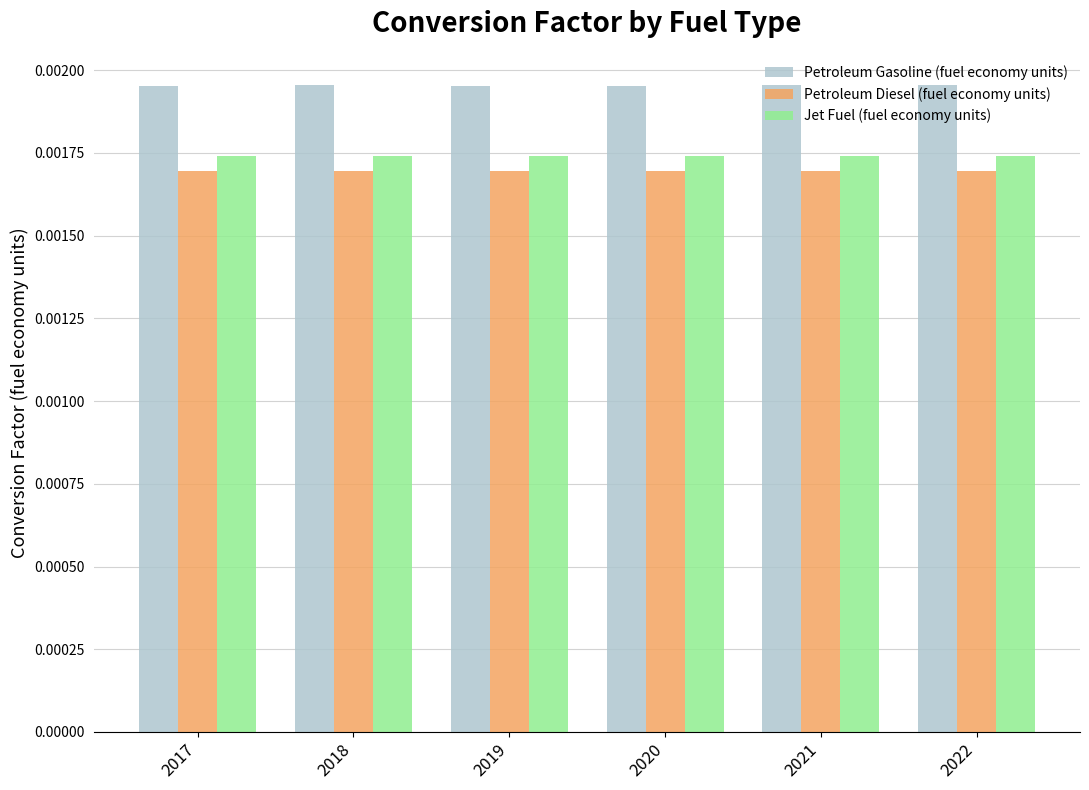

At how many categories does at least one series exceed 0?

6